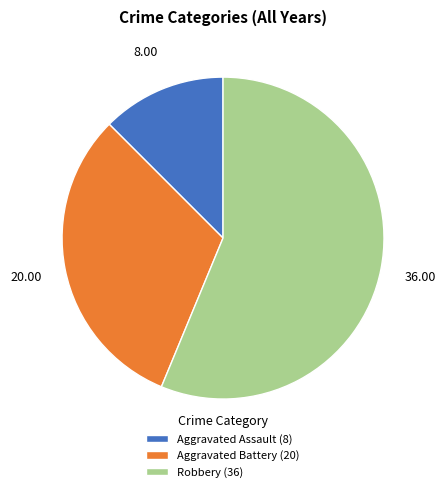

Count the number of slices in the pie.

3